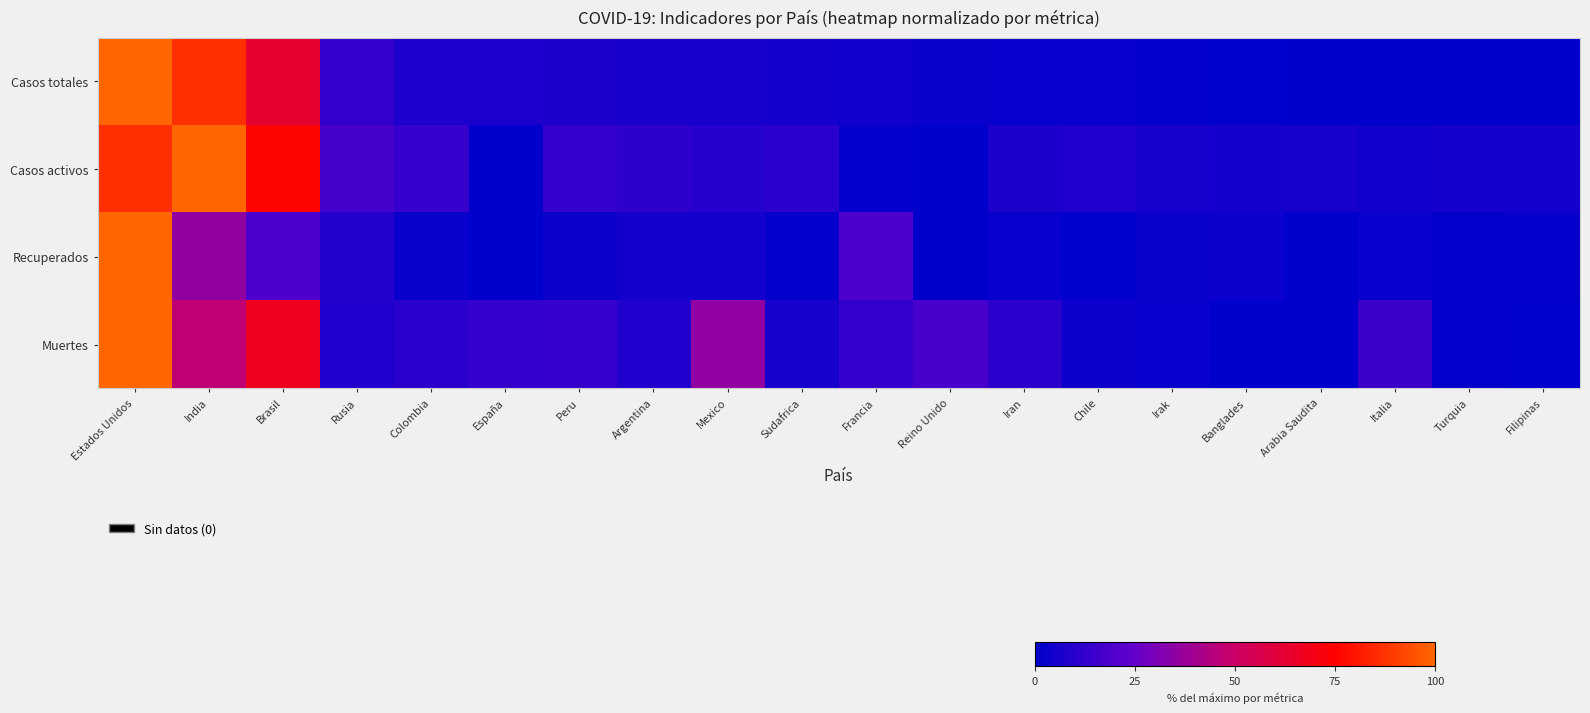

Reading left to right, extract all data points from this chart.

Casos totales: Estados Unidos=1.0	India=0.9	Brasil=0.6	Rusia=0.1	Colombia=0.1	España=0.1	Peru=0.1	Argentina=0.1	Mexico=0.1	Sudafrica=0.0	Francia=0.0	Reino Unido=0.0	Iran=0.0	Chile=0.0	Irak=0.0	Banglades=0.0	Arabia Saudita=0.0	Italia=0.0	Turquia=0.0	Filipinas=0.0
Casos activos: Estados Unidos=0.9	India=1.0	Brasil=0.8	Rusia=0.2	Colombia=0.1	España=0.0	Peru=0.1	Argentina=0.1	Mexico=0.1	Sudafrica=0.1	Francia=0.0	Reino Unido=0.0	Iran=0.1	Chile=0.1	Irak=0.1	Banglades=0.1	Arabia Saudita=0.1	Italia=0.0	Turquia=0.1	Filipinas=0.0
Recuperados: Estados Unidos=1.0	India=0.4	Brasil=0.2	Rusia=0.1	Colombia=0.0	España=0.0	Peru=0.0	Argentina=0.1	Mexico=0.1	Sudafrica=0.0	Francia=0.2	Reino Unido=0.0	Iran=0.0	Chile=0.0	Irak=0.0	Banglades=0.0	Arabia Saudita=0.0	Italia=0.0	Turquia=0.0	Filipinas=0.0
Muertes: Estados Unidos=1.0	India=0.5	Brasil=0.7	Rusia=0.1	Colombia=0.1	España=0.1	Peru=0.1	Argentina=0.1	Mexico=0.4	Sudafrica=0.1	Francia=0.1	Reino Unido=0.2	Iran=0.1	Chile=0.0	Irak=0.0	Banglades=0.0	Arabia Saudita=0.0	Italia=0.1	Turquia=0.0	Filipinas=0.0